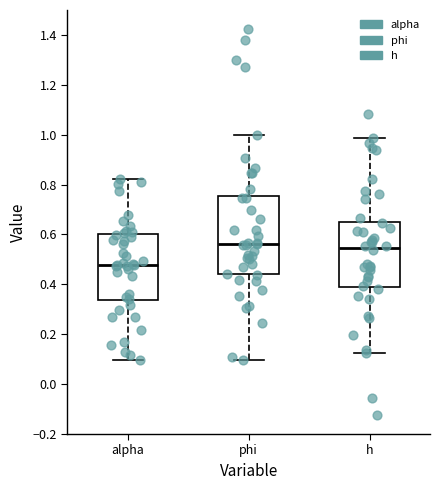

Where does the upper whisker of the box for phi end on the y-axis? The values are not printed on the chart, so give them approximately, as read against the axis.

1.00